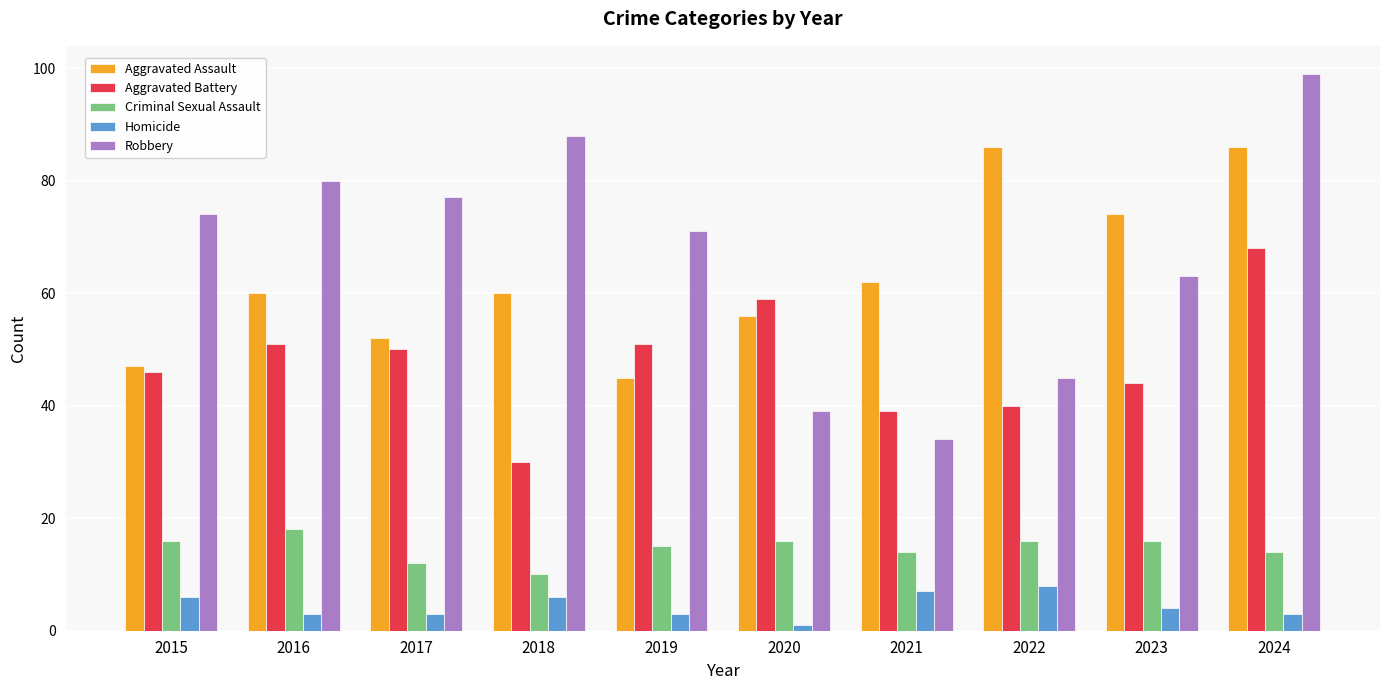

What is the value of the Robbery bar at the 4th from the left?

88